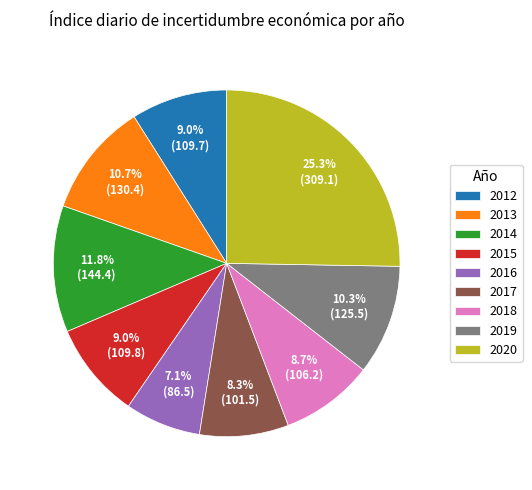

Do 2013 and 2015 together represent more than half of the pie?

No